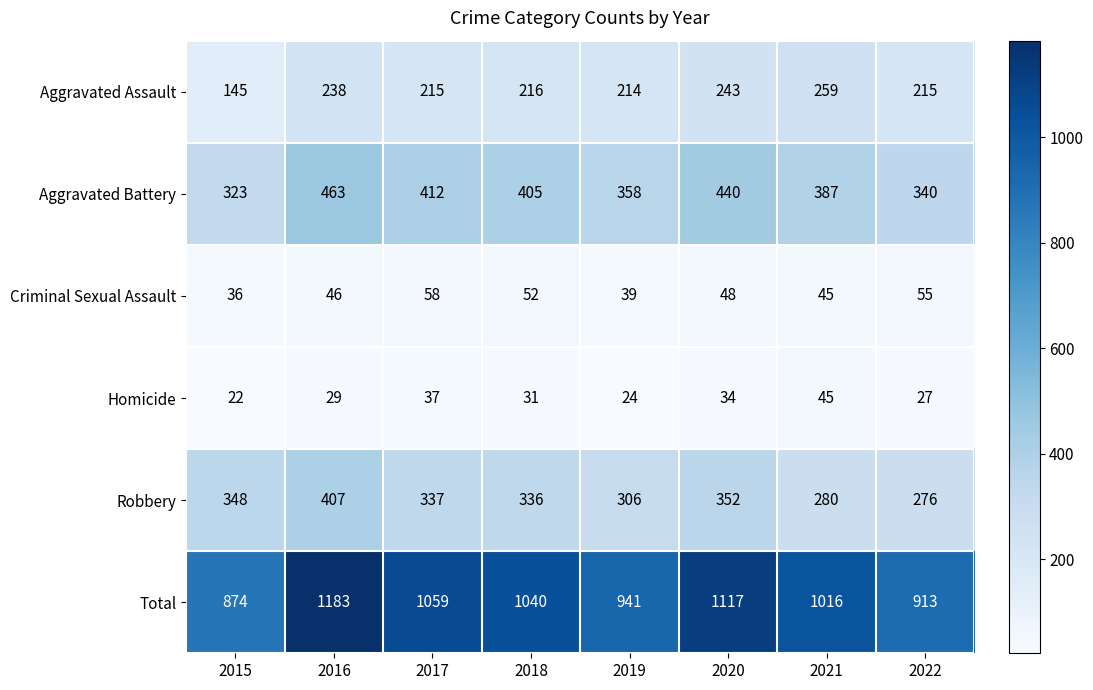

The value of Aggravated Assault at 2016 is 238. True or false?

True